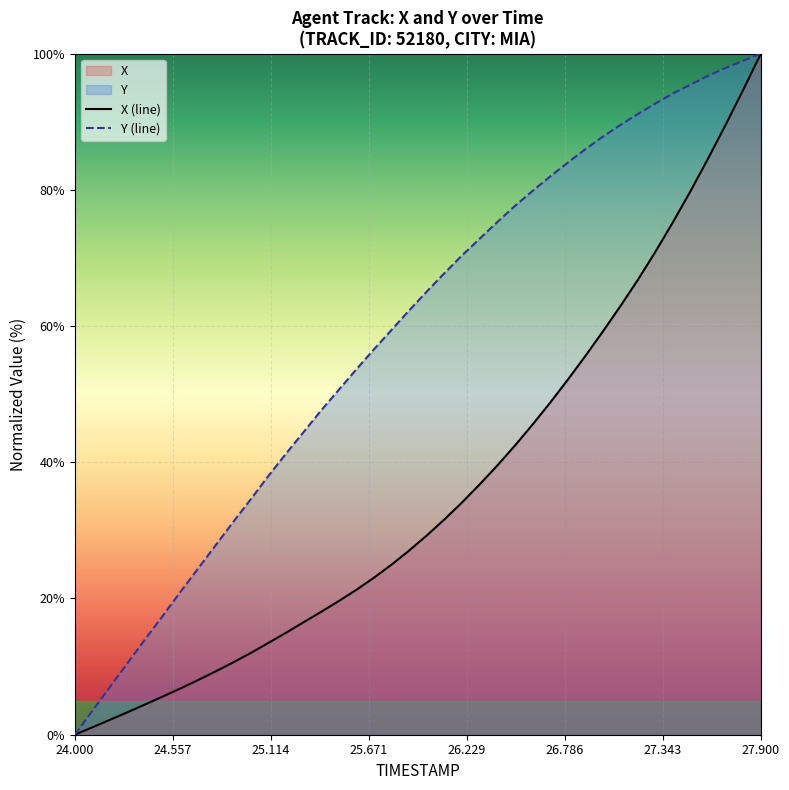

The Y (line) series shows 0.0 at 24.000. True or false?

True